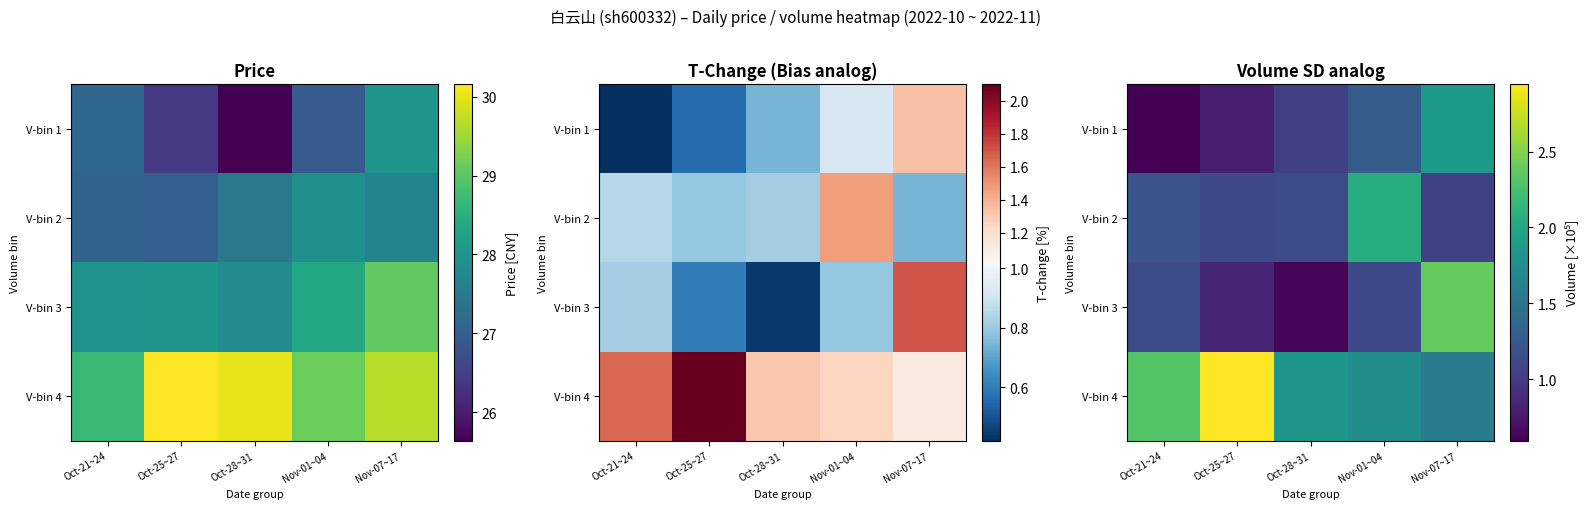

List the series in order of their peak value, highest first.

V-bin 4, V-bin 3, V-bin 2, V-bin 1